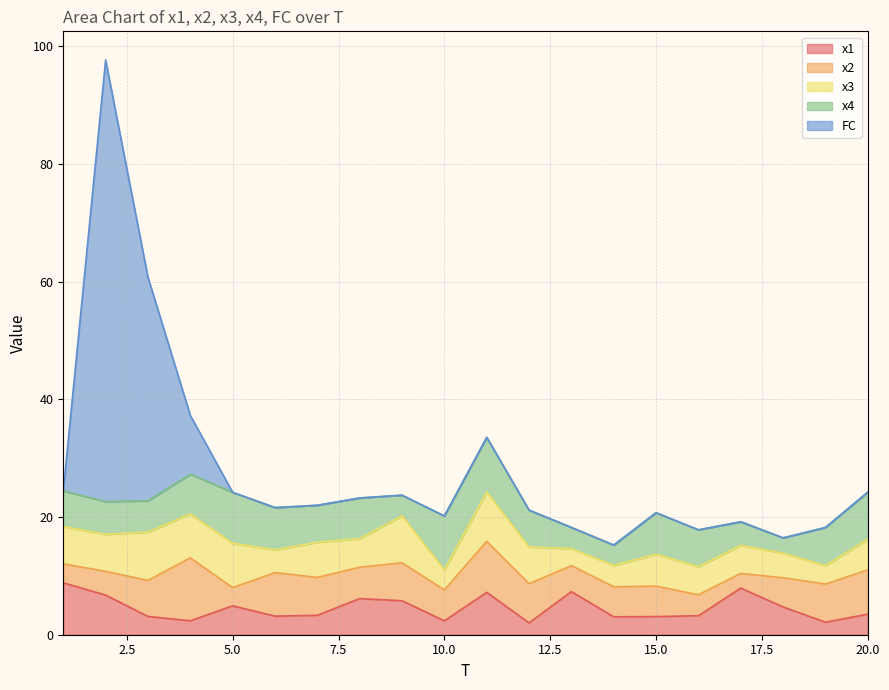

After their last crossing, which series has the higher values: x3 or x4?

x4